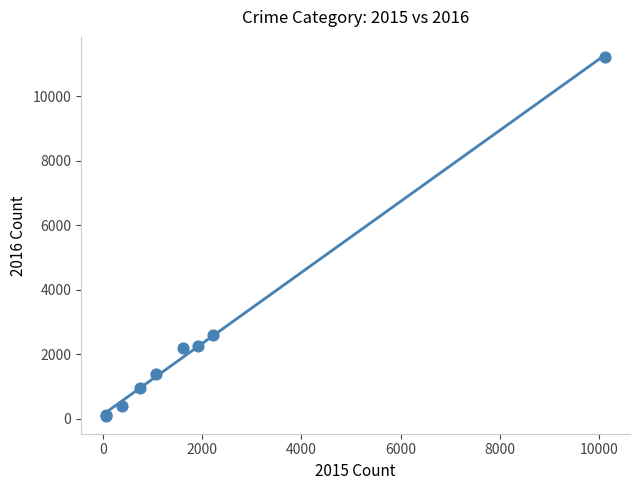

What Y value in the scatter plot is closest to 5660?

2610